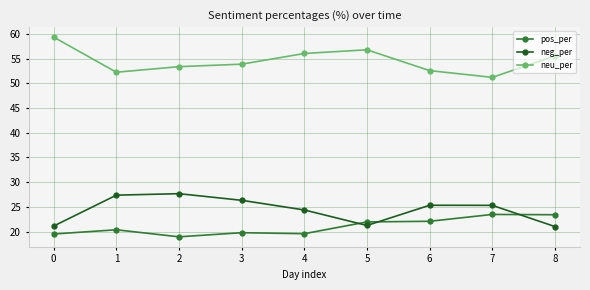

List the series in order of their peak value, lowest first.

pos_per, neg_per, neu_per